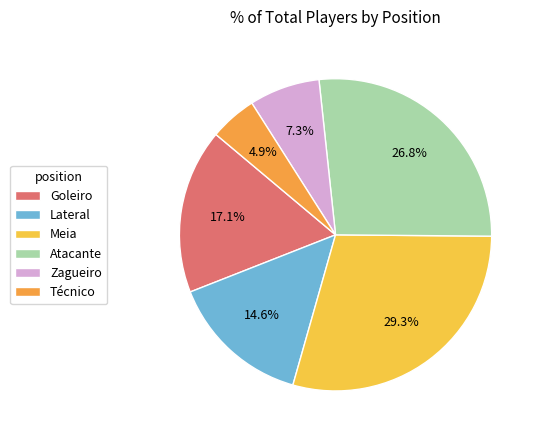

Which slice is the largest?

Meia